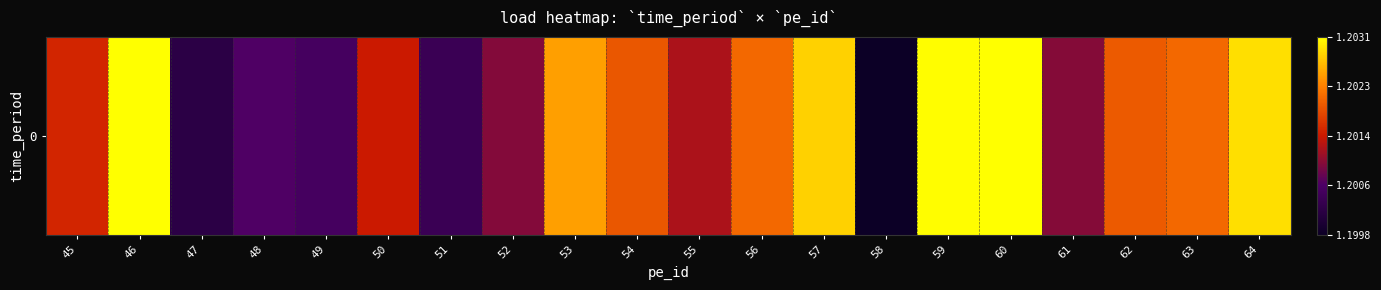

How many data points does each series have?

20